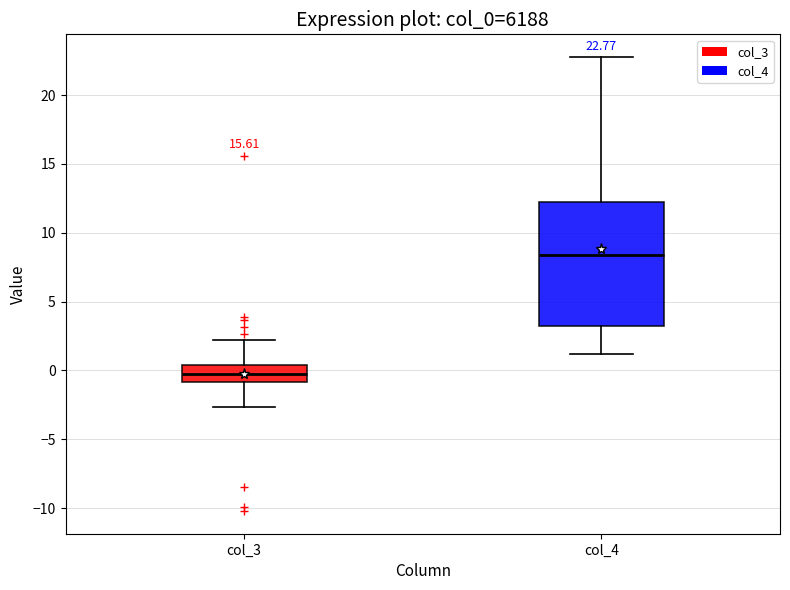

Which box has the highest median line?

col_4